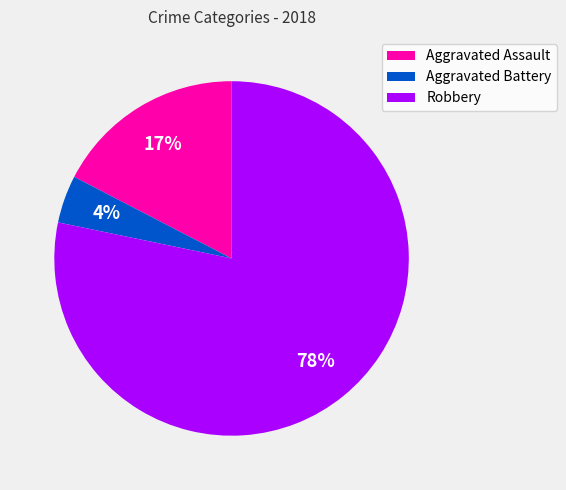

To the nearest percent, what is the average slice percentage?

33%